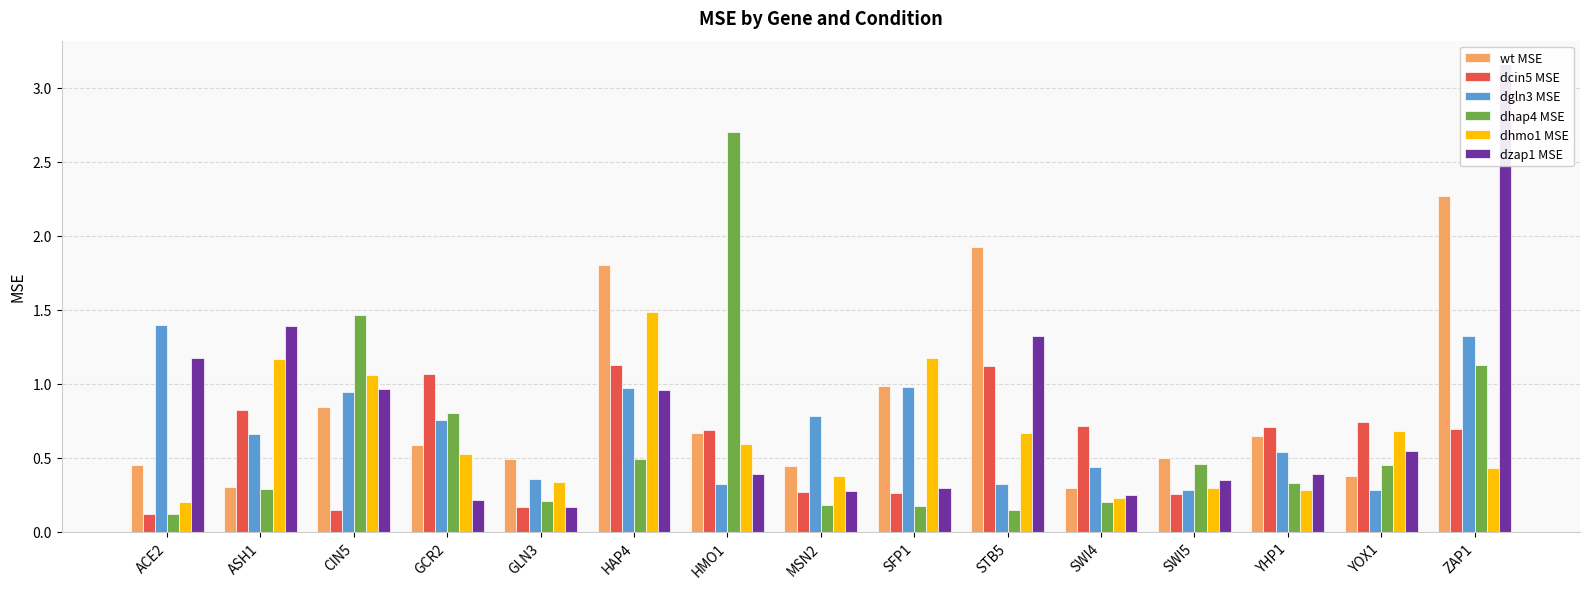

At which category does the chart reach its peak across all series?

ZAP1